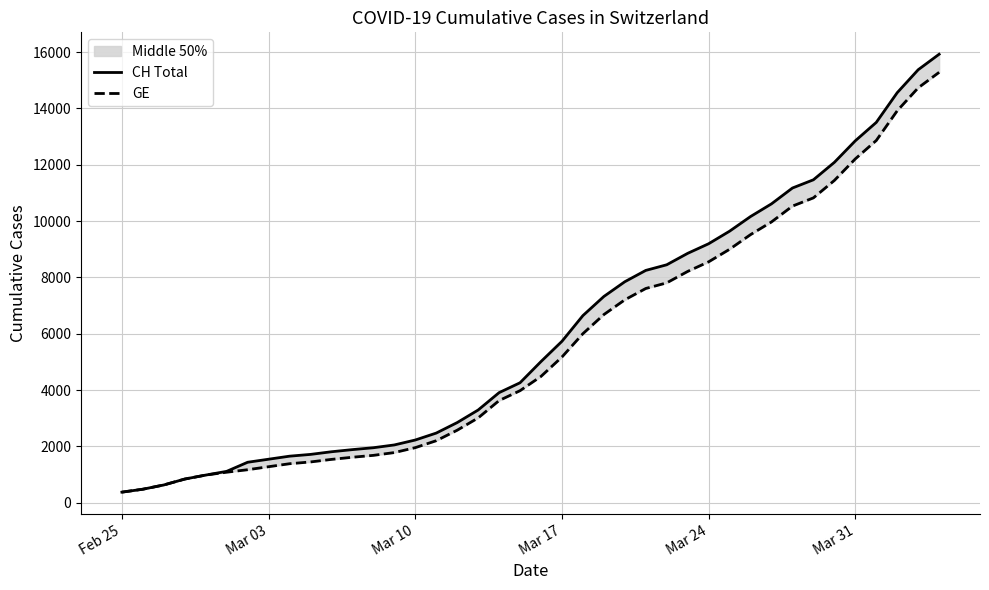

Rank the series by their average value, from lowest to highest.

GE, CH Total